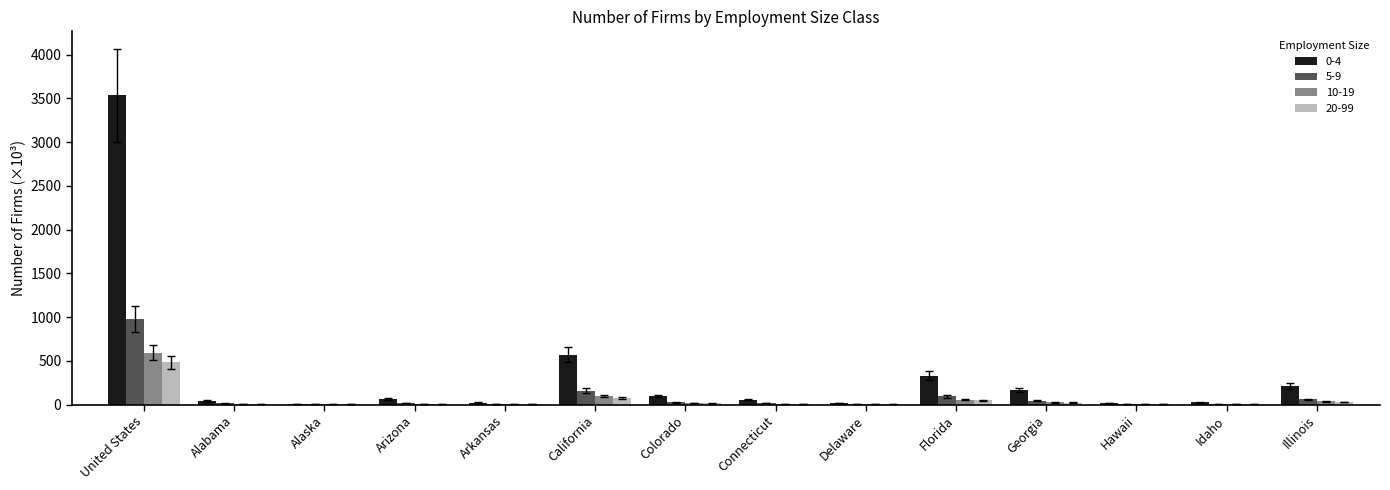

At which category is the sum across all series the highest?

United States